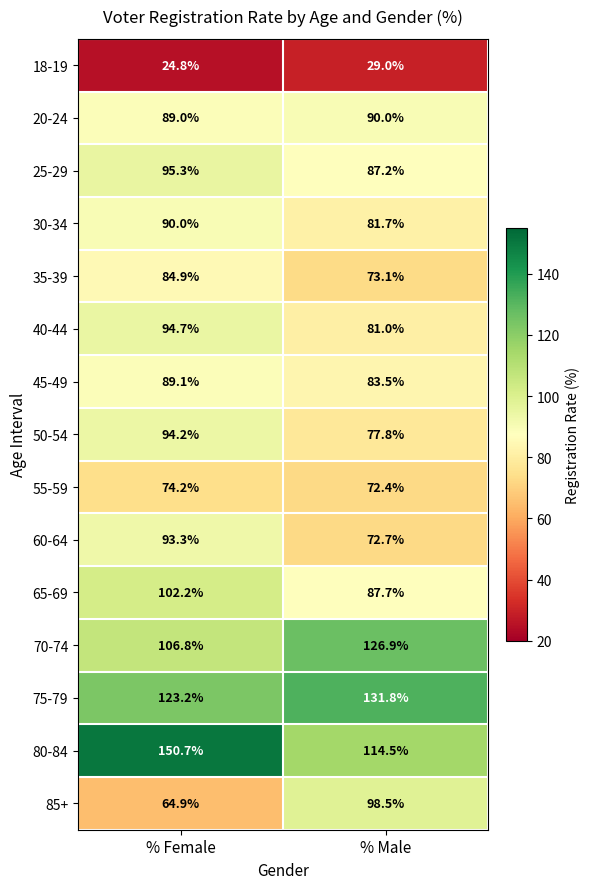

Which series has the widest spread of values?

80-84